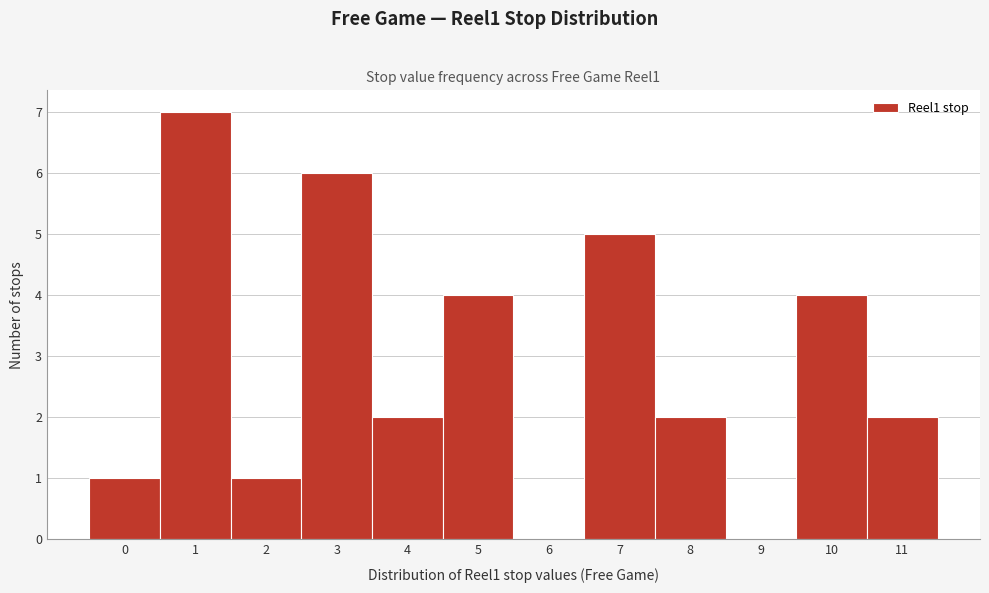

Reading left to right, list every bar in this chart as the range it spans on the x-axis followed by its height. The values are not printed on the chart, so give them approximately, as read against the axis.

-0.5 to 0.5: 1
0.5 to 1.5: 7
1.5 to 2.5: 1
2.5 to 3.5: 6
3.5 to 4.5: 2
4.5 to 5.5: 4
5.5 to 6.5: 0
6.5 to 7.5: 5
7.5 to 8.5: 2
8.5 to 9.5: 0
9.5 to 10.5: 4
10.5 to 11.5: 2